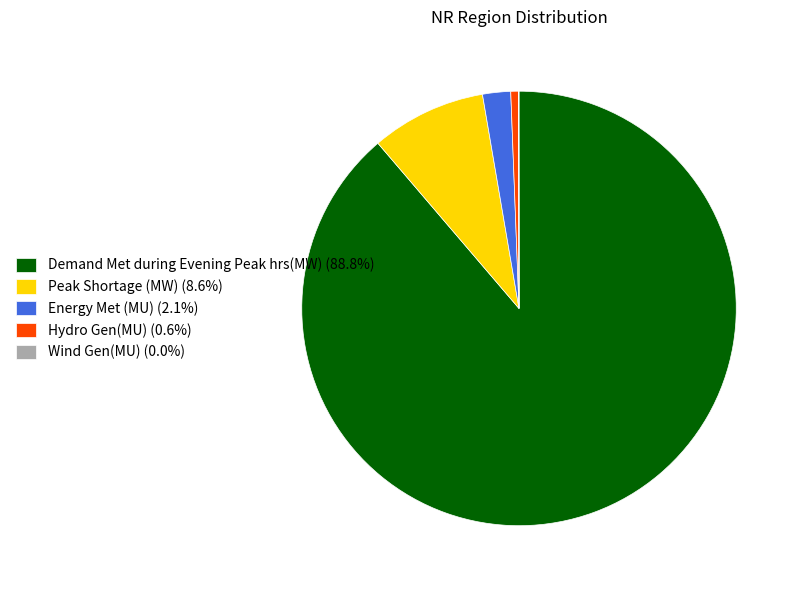

What is the majority slice?

Demand Met during Evening Peak hrs(MW)